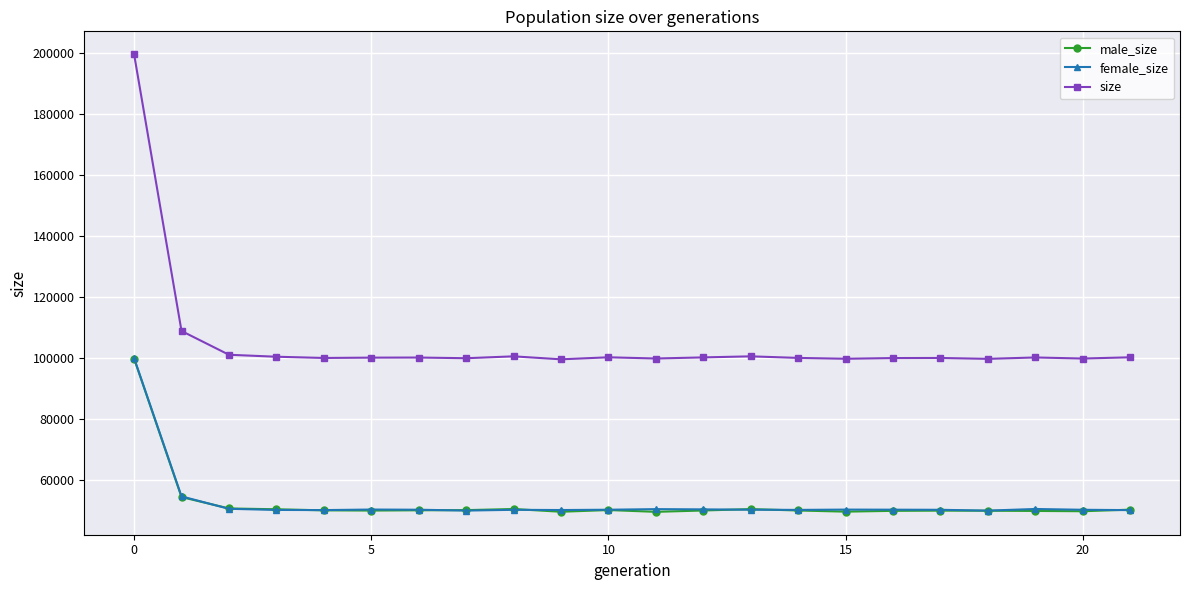

At how many categories does at least one series exceed 185442?

1